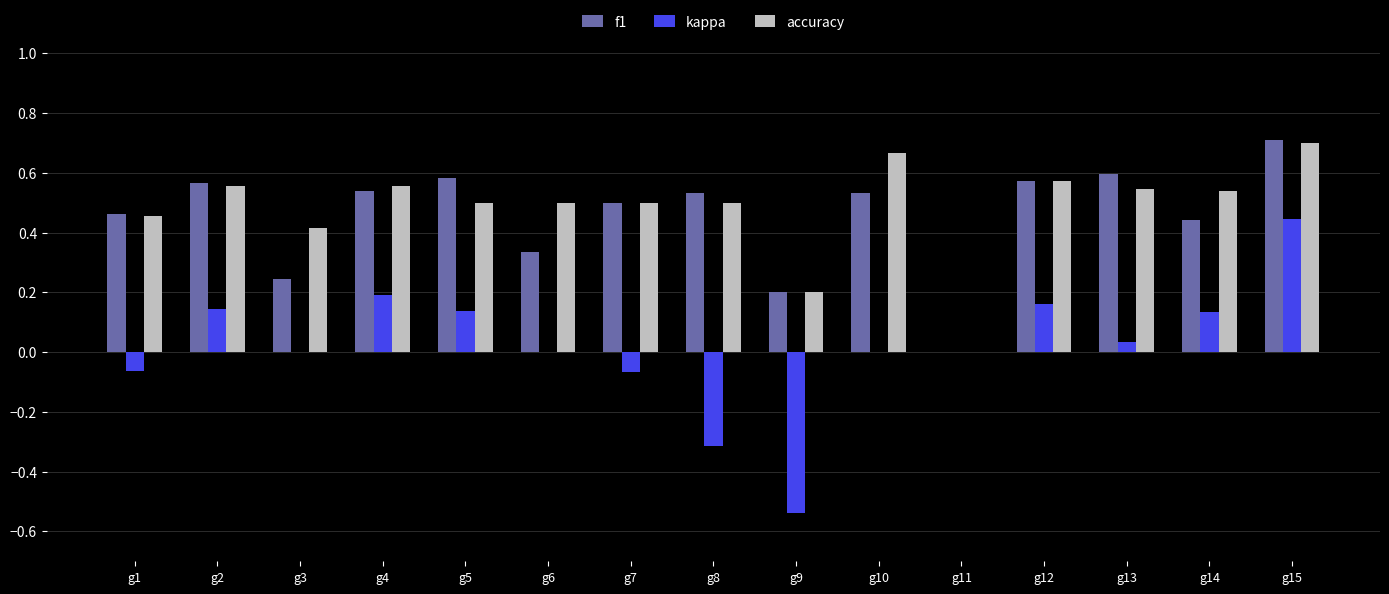

What is the sum of the f1 values at g5 and g13?

1.2